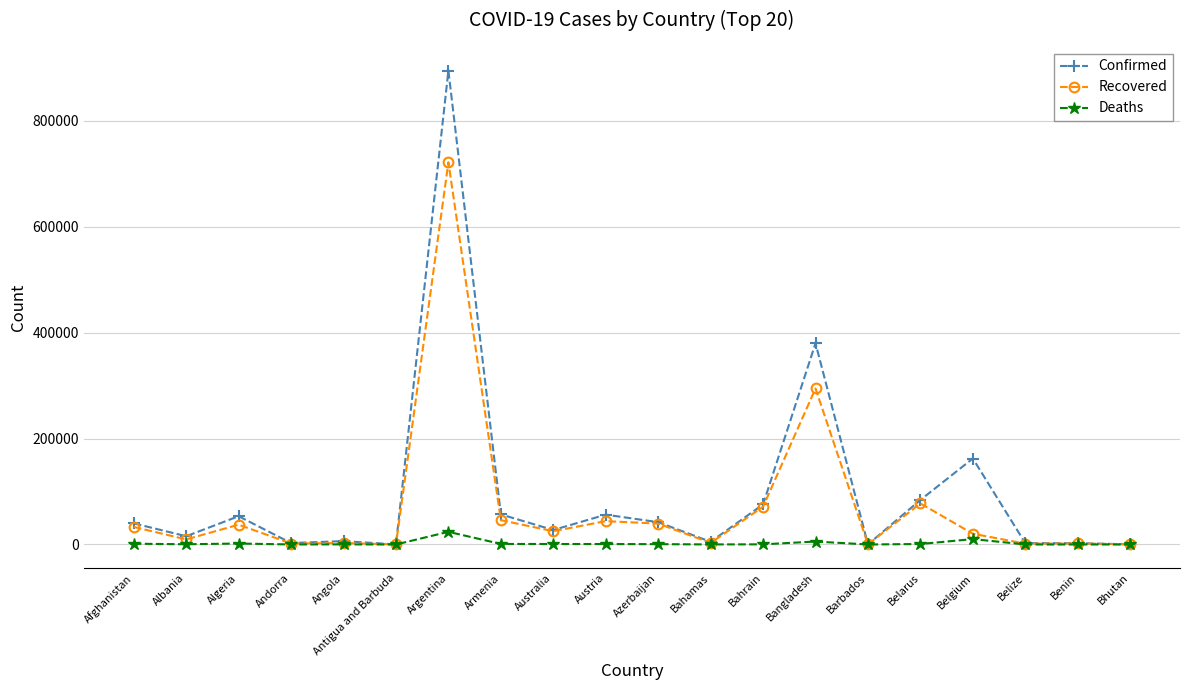

True or false: Recovered has a value of 71249 at Bahrain.

True